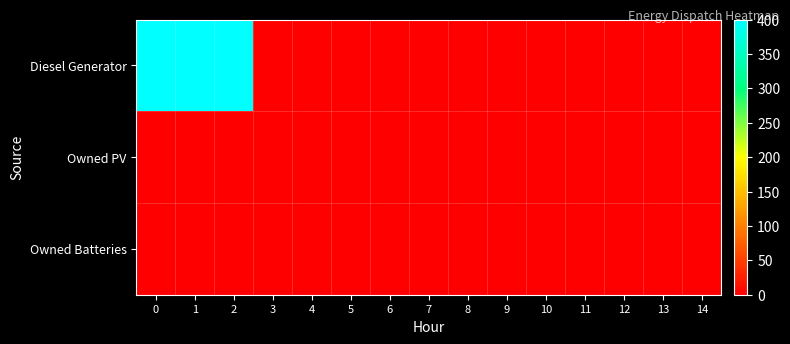

Reading left to right, extract all data points from this chart.

Diesel Generator: 0=400	1=400	2=400	3=0	4=0	5=0	6=0	7=0	8=0	9=0	10=0	11=0	12=0	13=0	14=0
Owned PV: 0=0	1=0	2=0	3=0	4=0	5=0	6=0	7=0	8=0	9=0	10=0	11=0	12=0	13=0	14=0
Owned Batteries: 0=0	1=0	2=0	3=0	4=0	5=0	6=0	7=0	8=0	9=0	10=0	11=0	12=0	13=0	14=0